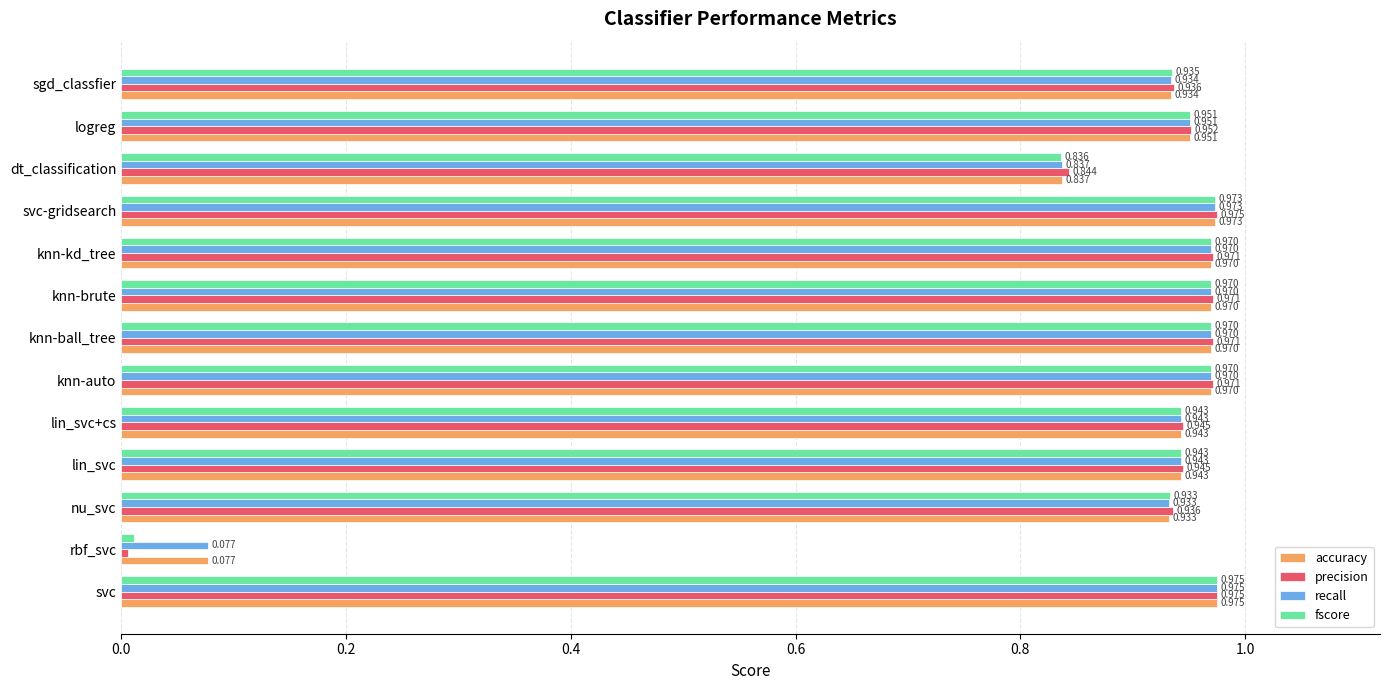

Is the value of precision at logreg greater than the value of fscore at dt_classification?

Yes